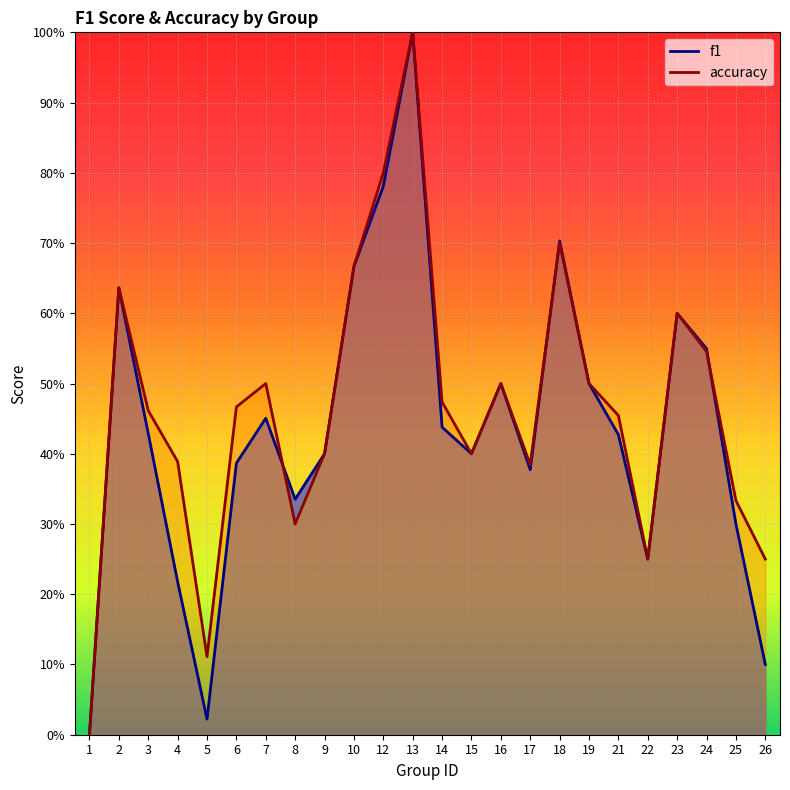

What value does the accuracy series have at 13?

1.0